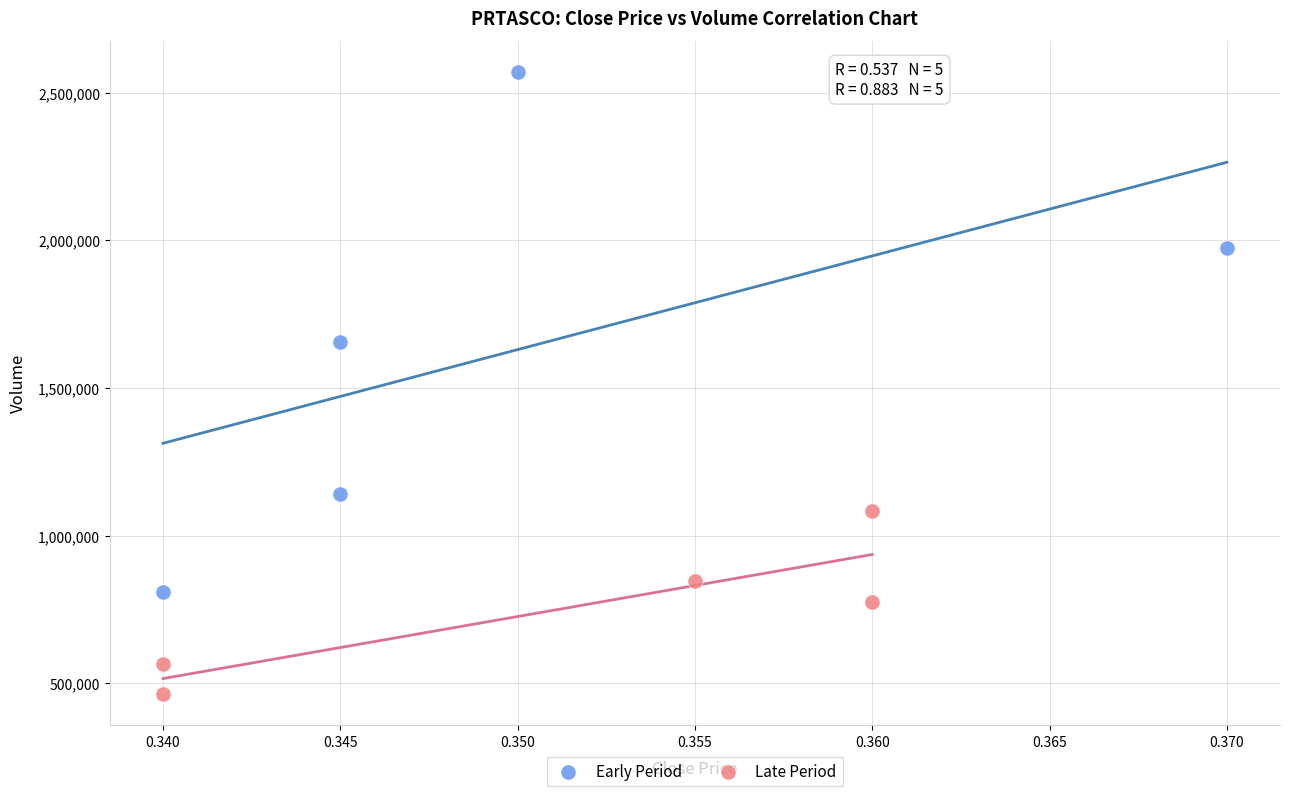

Which series has the largest Y range (max minus min)?

Early Period